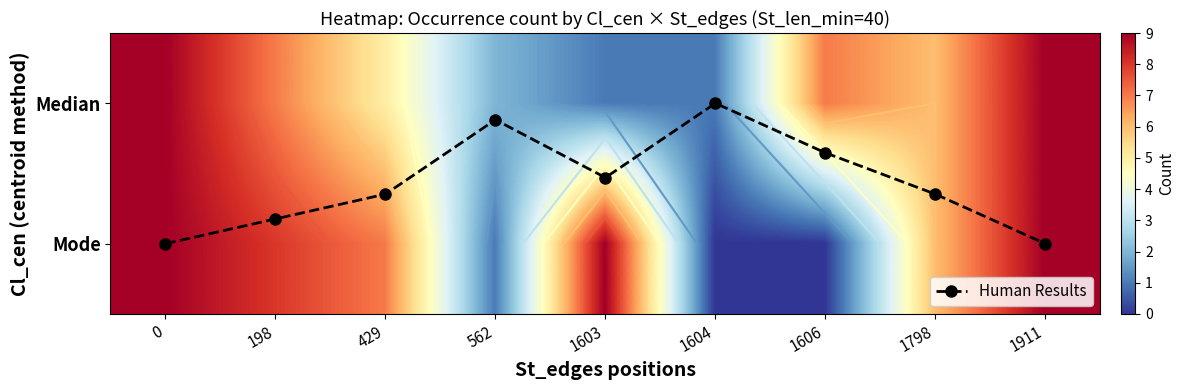

Is it true that Mode equals 3.3 at 1603?

False